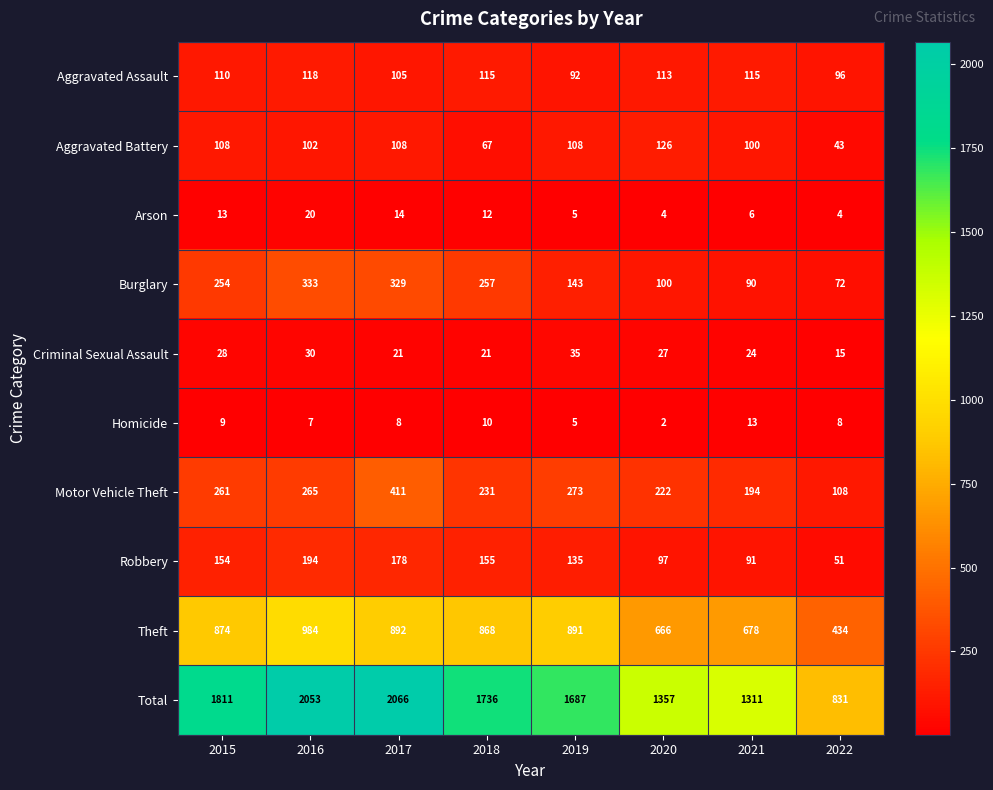

What is the difference between the Aggravated Battery values at 2015 and 2018?

41